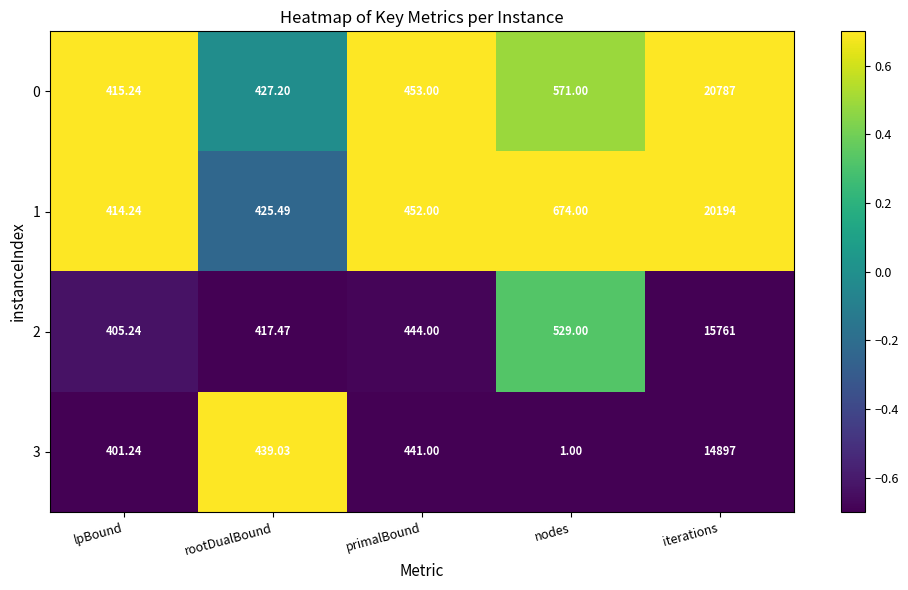

Rank the series at rootDualBound from highest to lowest value.

3, 0, 1, 2